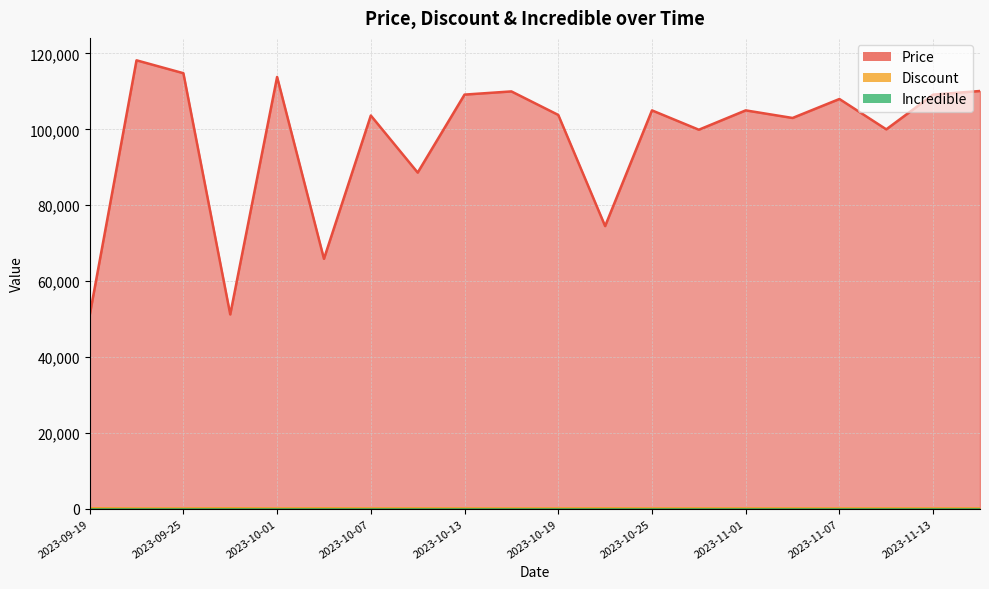

Which series has the largest total across all categories?

Price